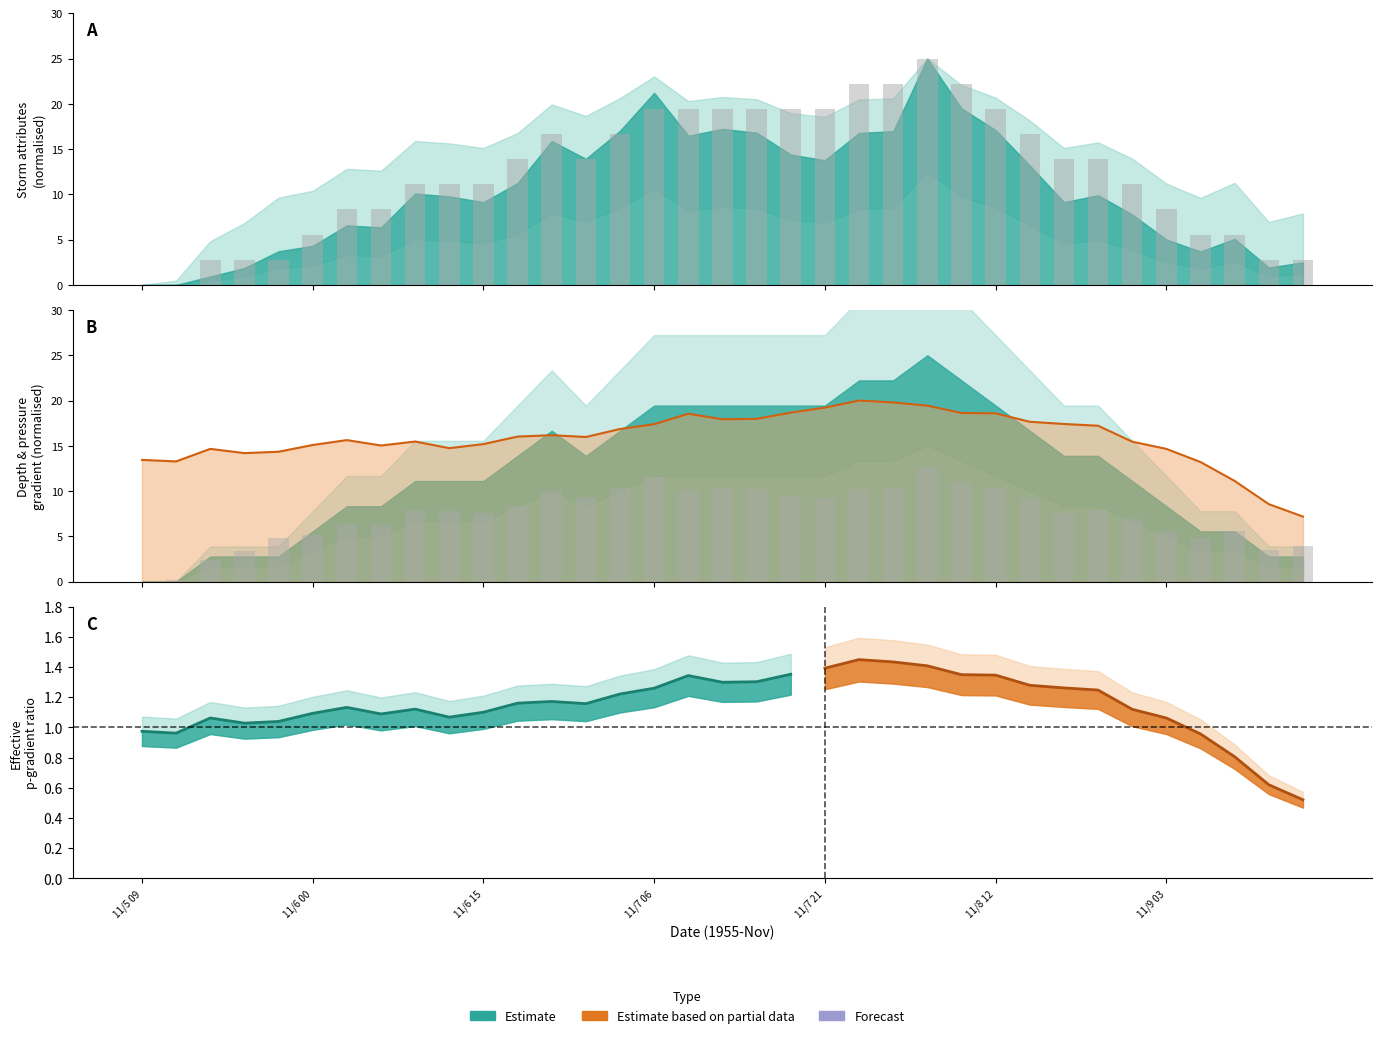

True or false: radius has a value of 11.1 at 7.

False